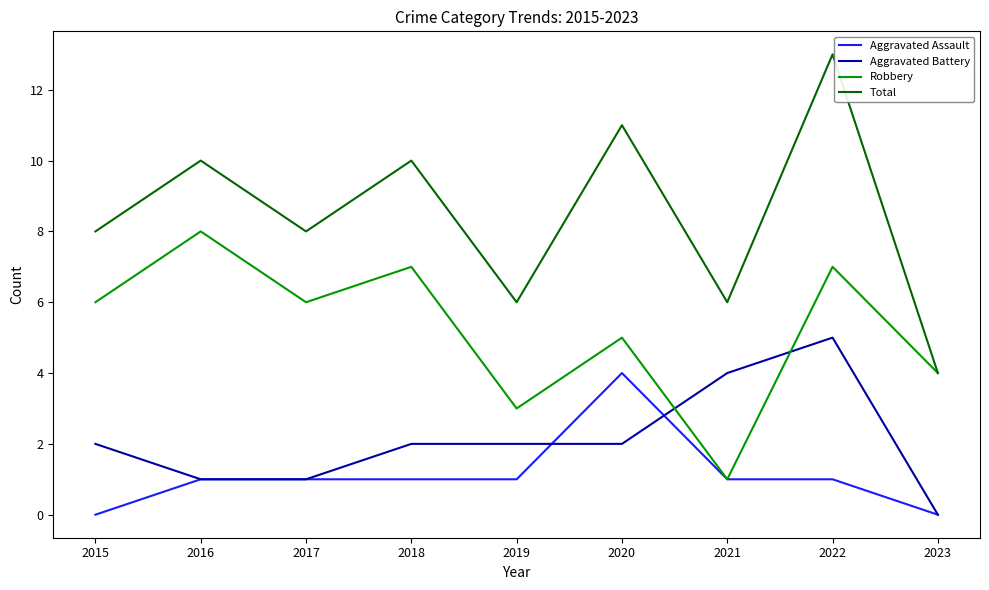

What is the greatest value displayed?

13